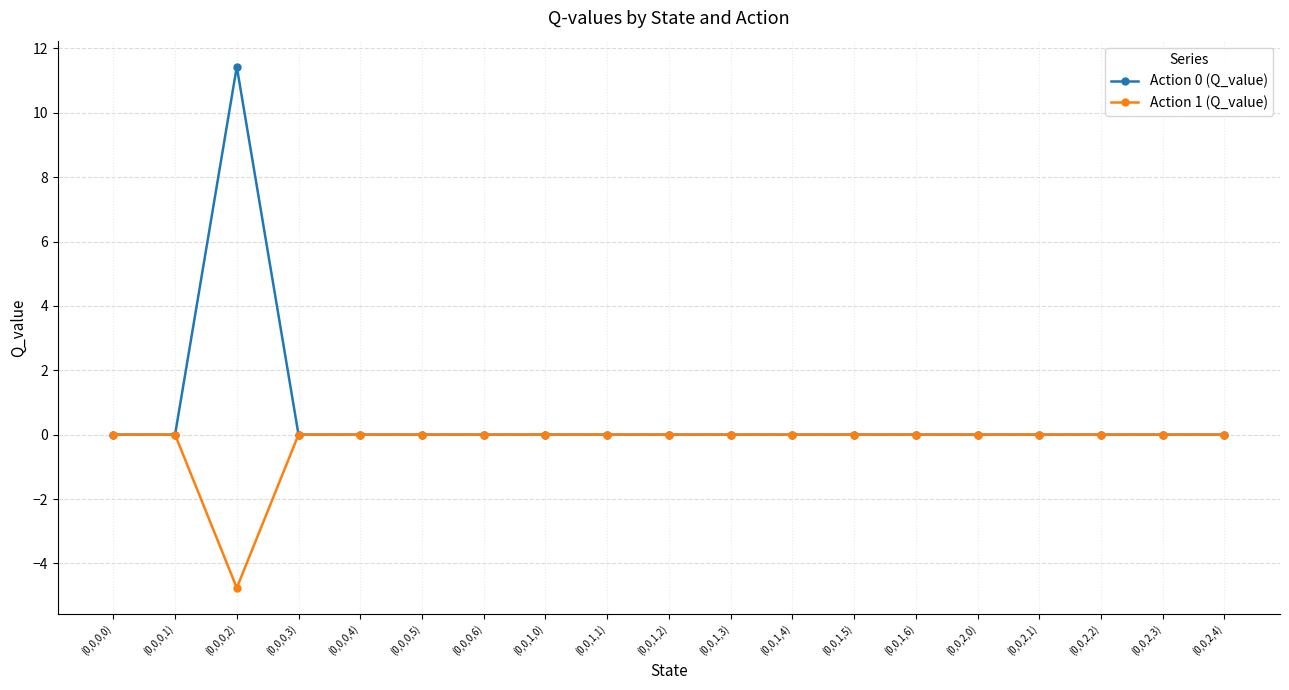

What is the sum of all Action 0 (Q_value) values?

11.4